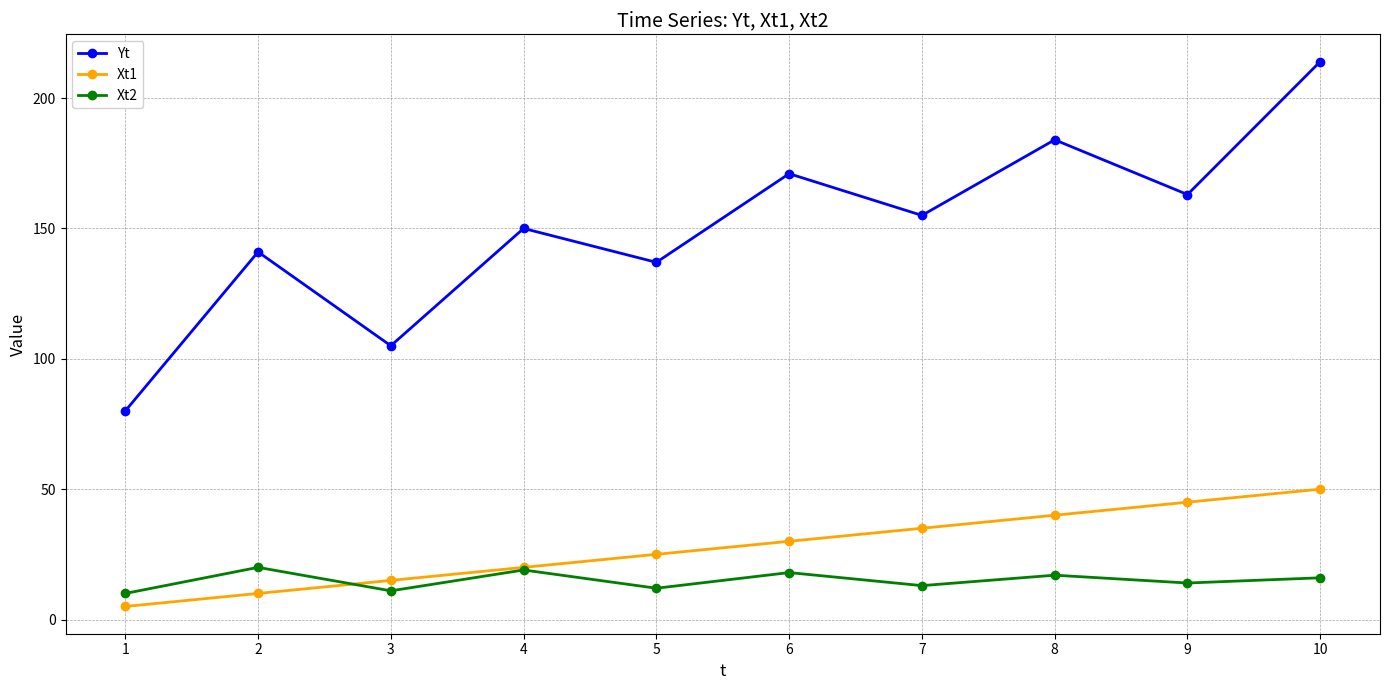

Which series has the largest range (max minus min)?

Yt